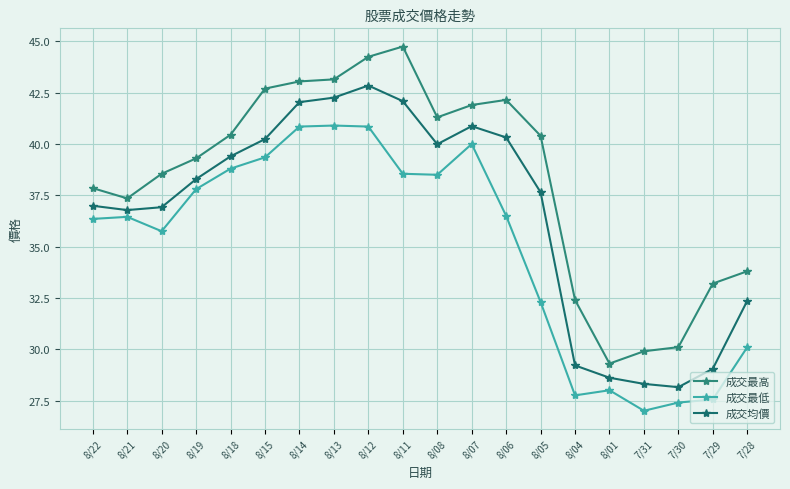

True or false: 成交最低 and 成交最高 intersect in this chart.

False